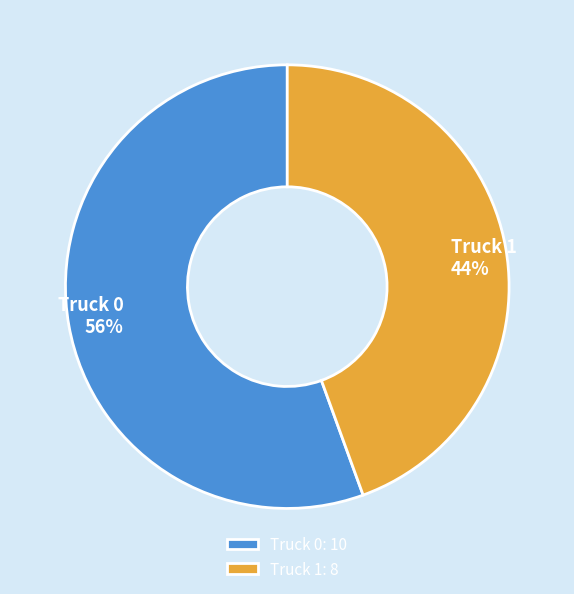

The Truck 1 slice represents 44% of the pie. True or false?

True